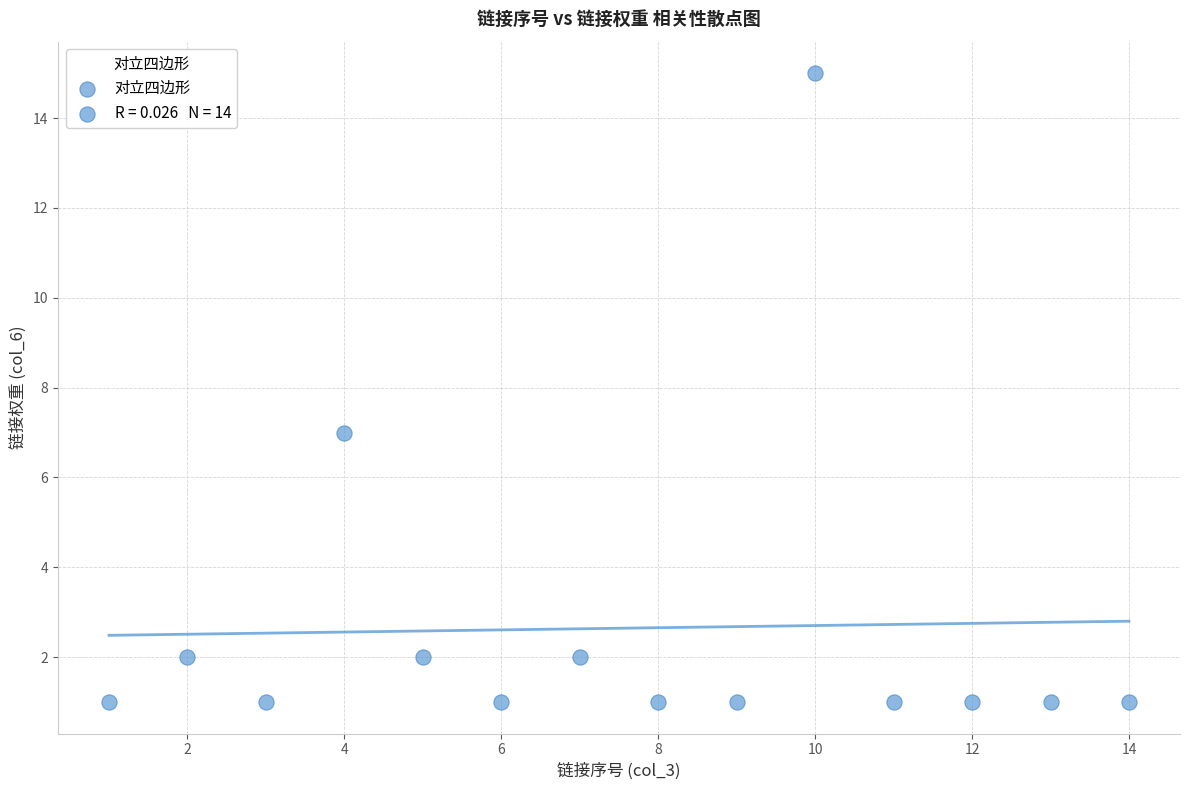

What Y value in the scatter plot is closest to 8?

7